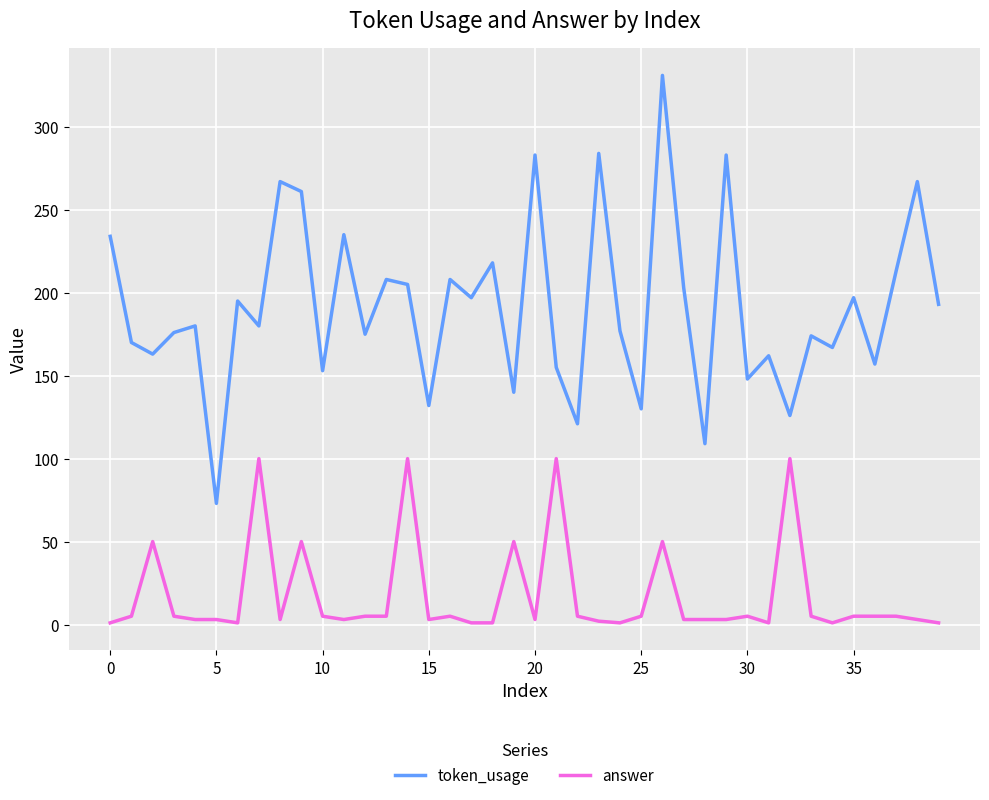

Rank the series by their maximum value, from highest to lowest.

token_usage, answer